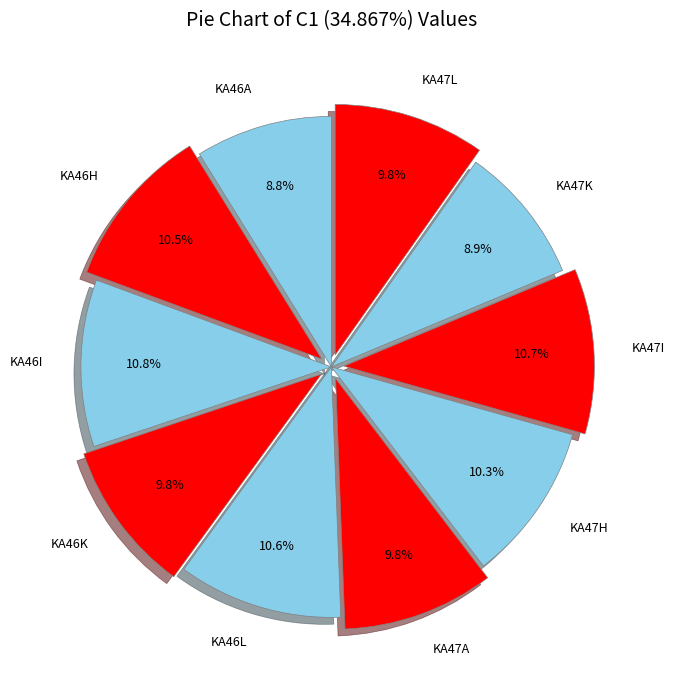

How much of the chart is everything except KA47I?

89.3%